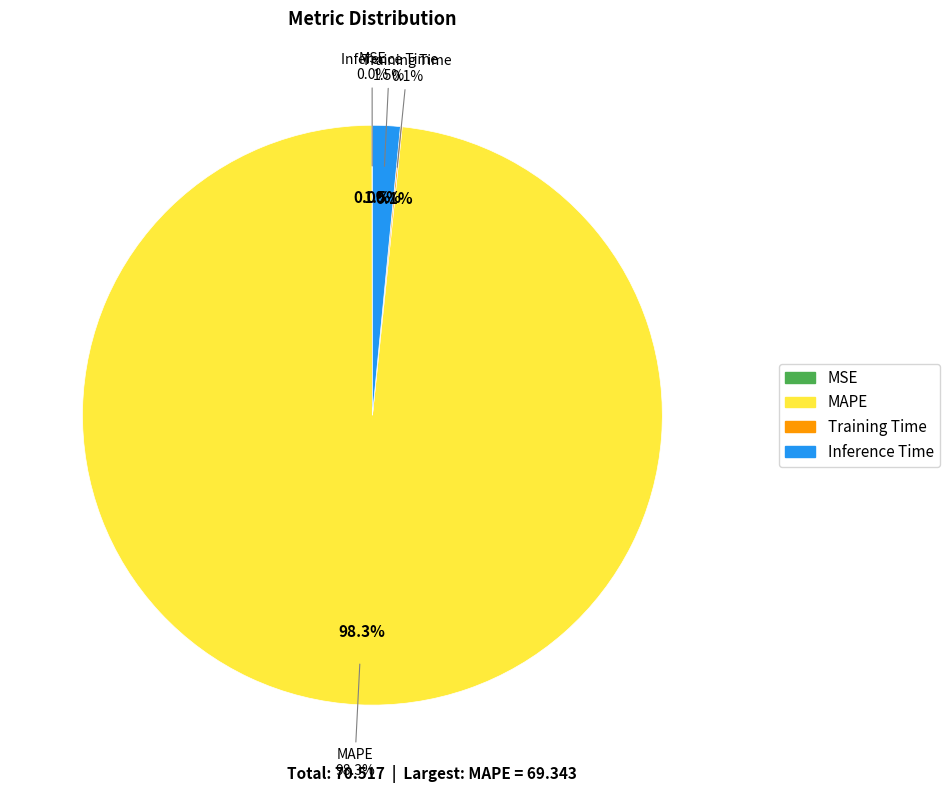

What is the smallest slice in the pie chart?

MSE